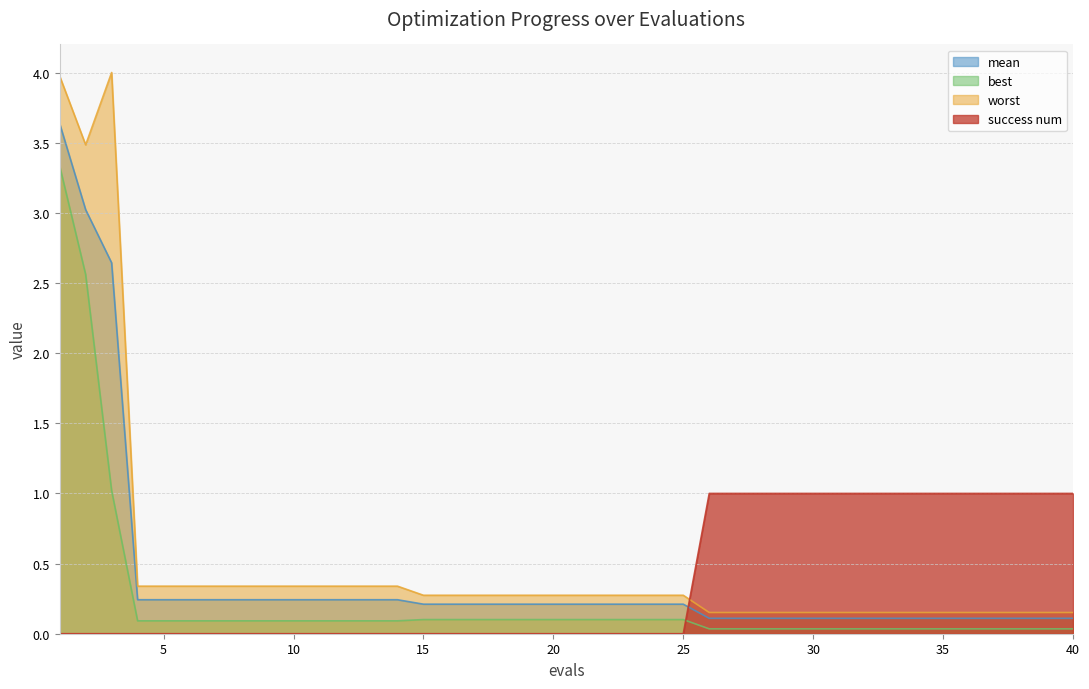

At 30, list the series in order from smallest to largest.

best, mean, worst, success num